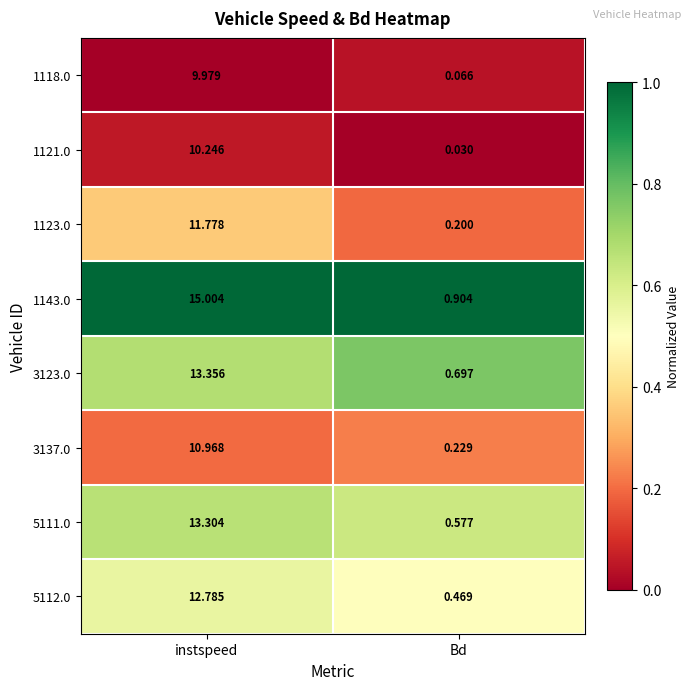

At which category is the sum across all series the highest?

instspeed